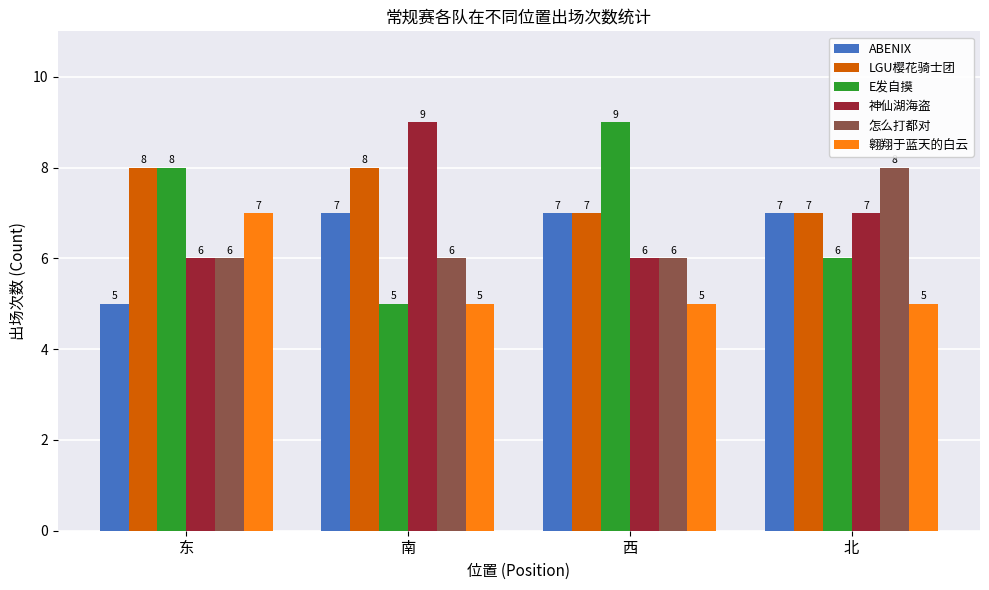

What is the maximum value for 翱翔于蓝天的白云?

7